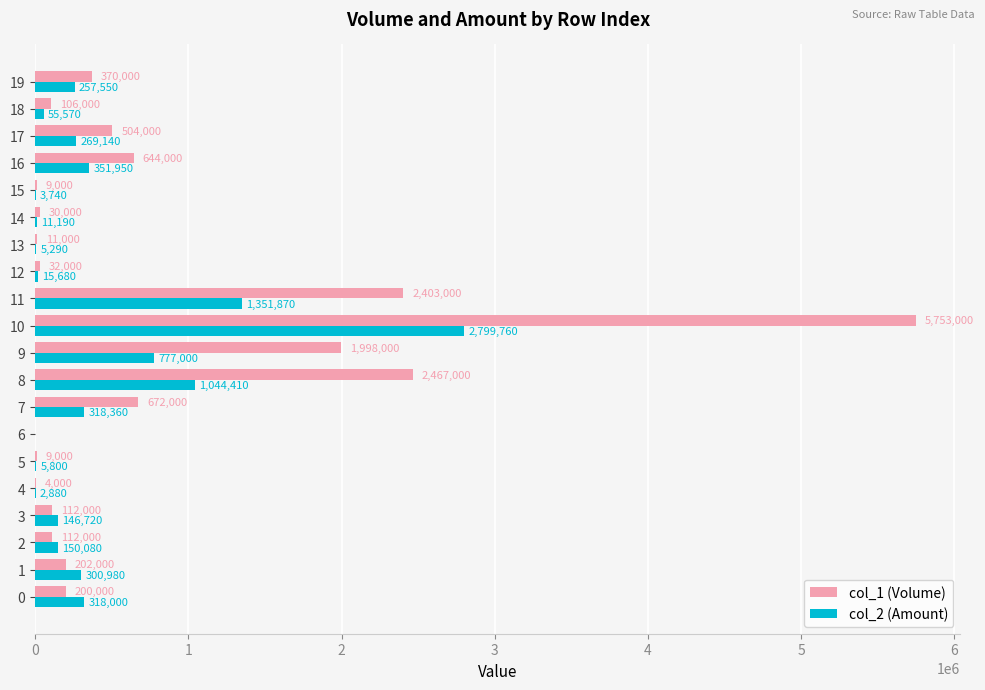

The col_2 (Amount) series shows 512627 at 9. True or false?

False